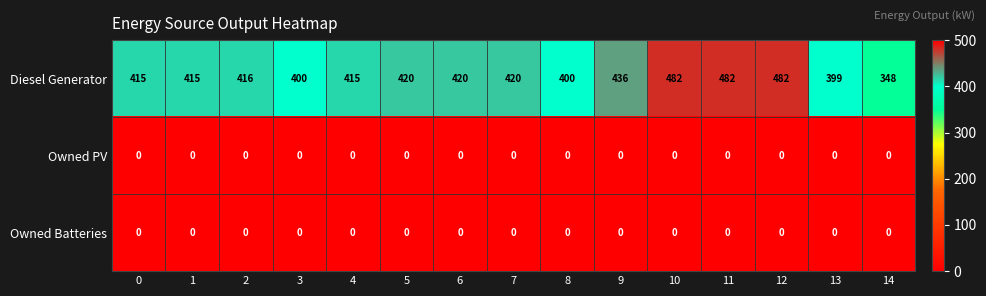

Is the value of Owned Batteries at 6 greater than the value of Diesel Generator at 8?

No